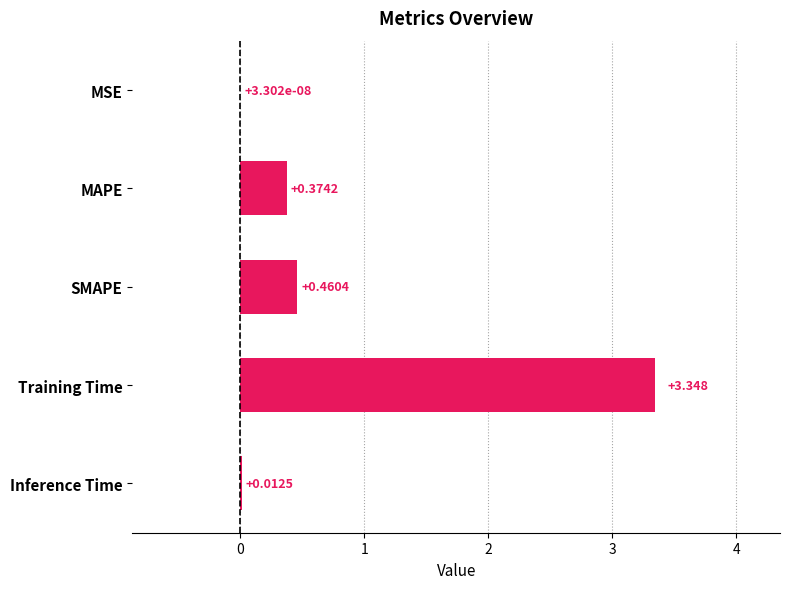

Are the bars grouped side by side (vs. stacked)?

No